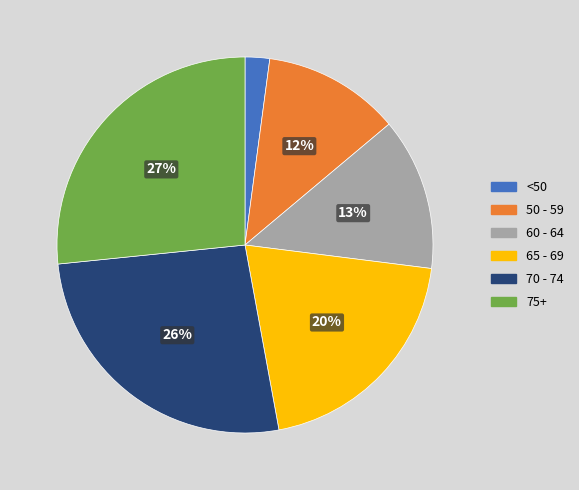

Is there any slice that represents more than half of the pie?

No